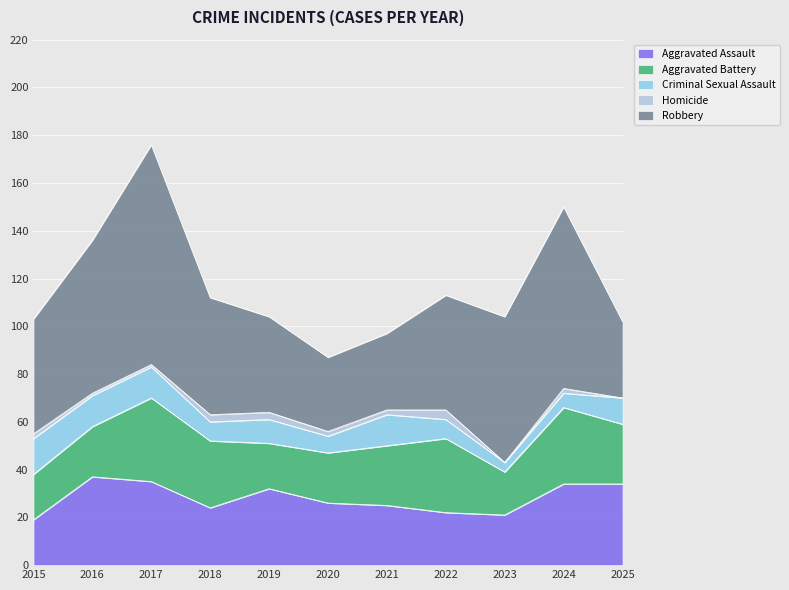

After their last crossing, which series has the higher values: Robbery or Aggravated Assault?

Aggravated Assault